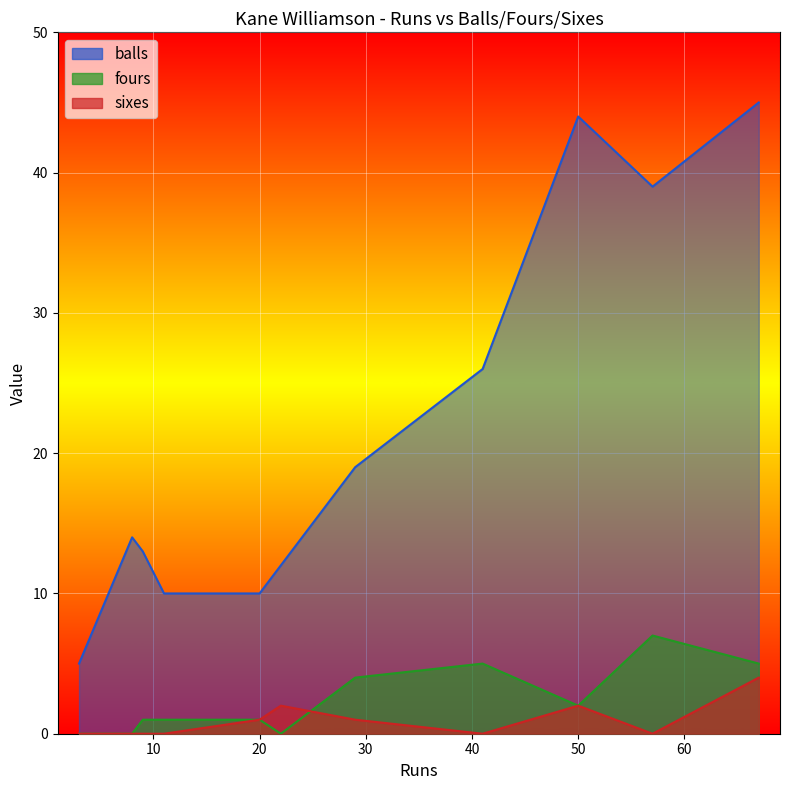

What is the difference between the highest and lowest values at 22?

12